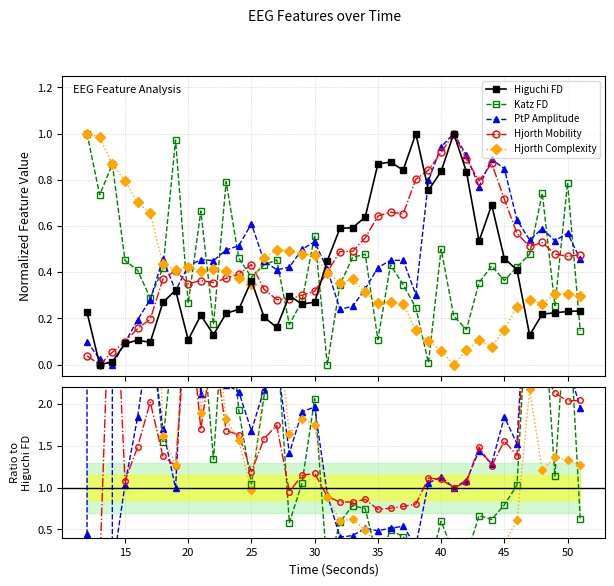

The PtP Amplitude series shows 0.1 at 35. True or false?

False